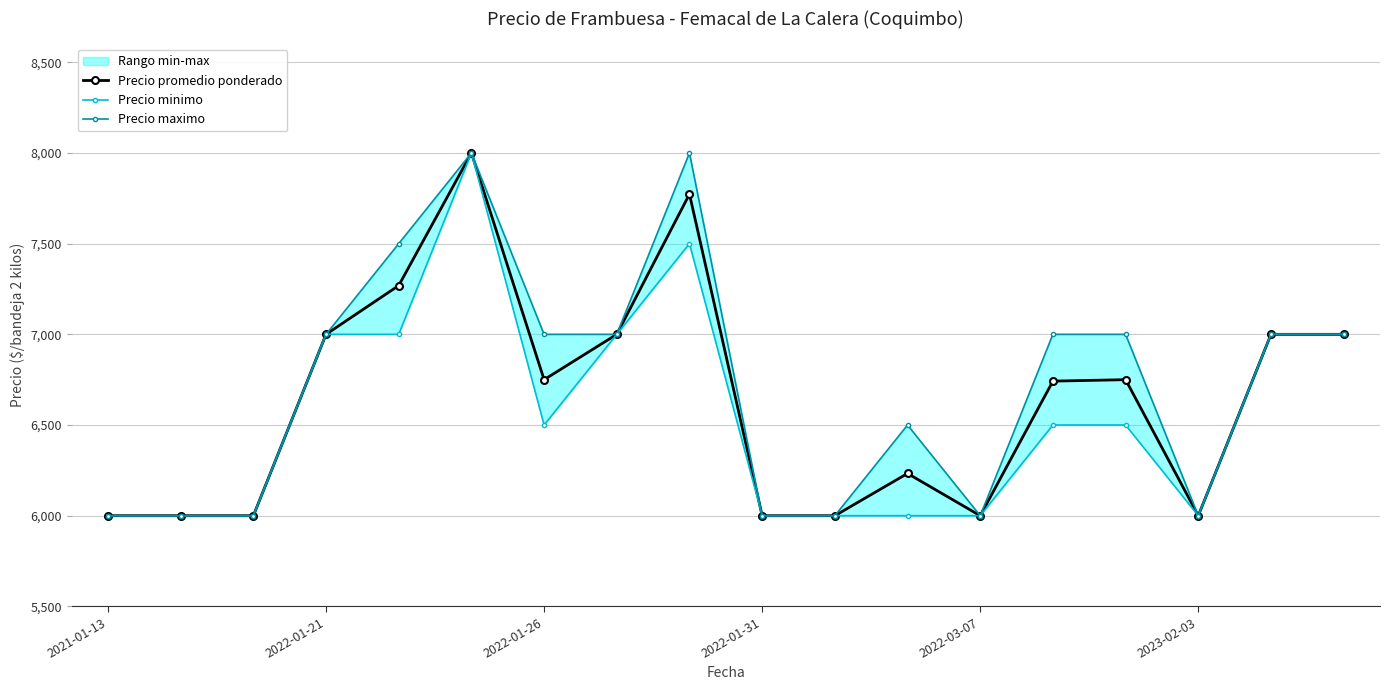

What is the difference between the maximum and minimum values in the Precio maximo series?

2000